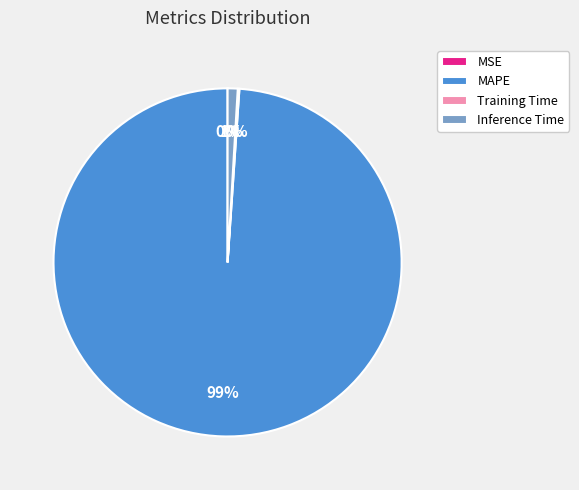

To the nearest percent, what is the difference between the largest and smallest slice percentages?

99%